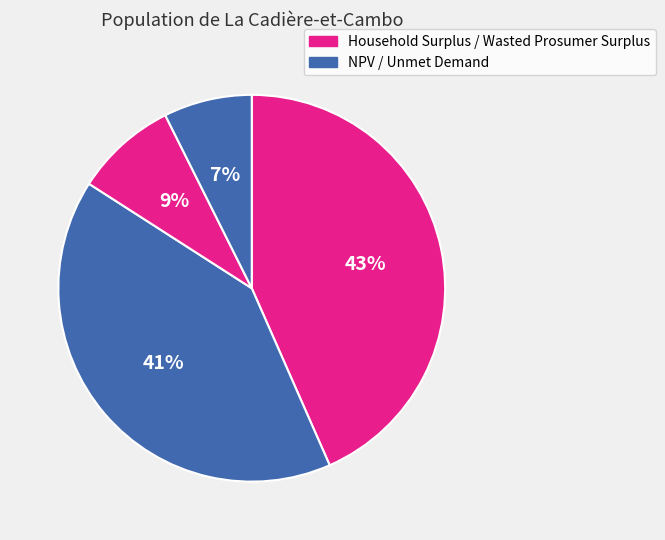

How many segments does this pie chart have?

4